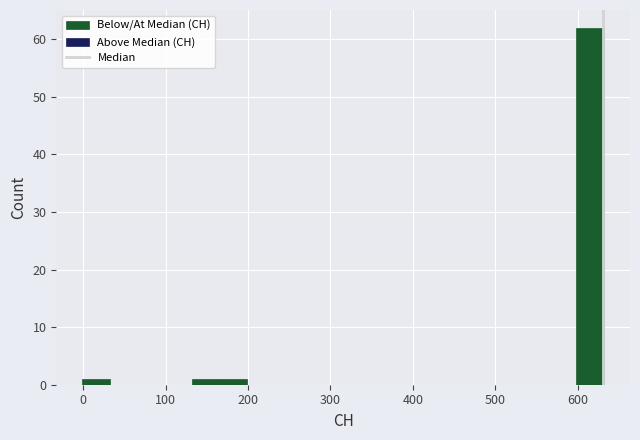

Read against the x-axis, roughly where is the centre of the tallest bar?

620